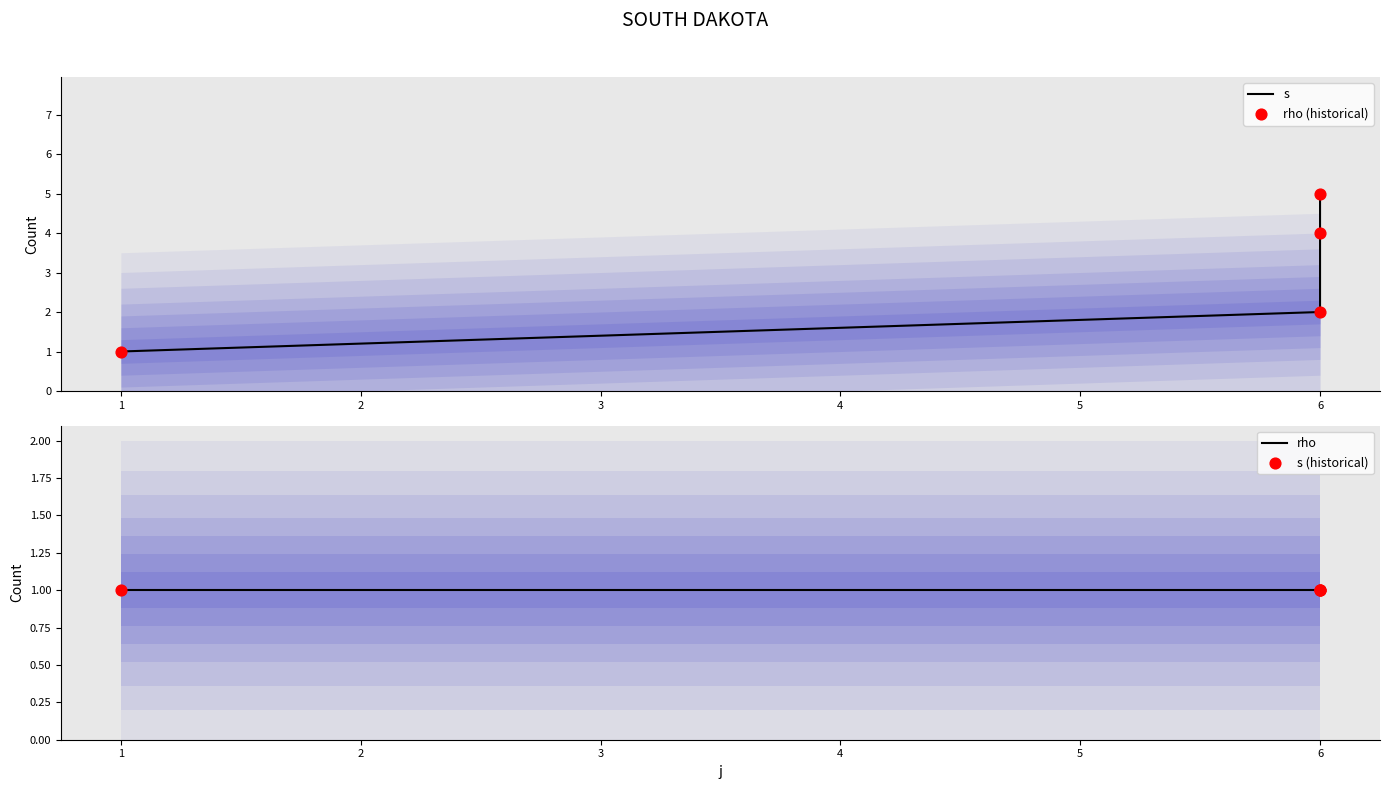

What are all the series names shown in the legend?

s, rho (historical), rho, s (historical)